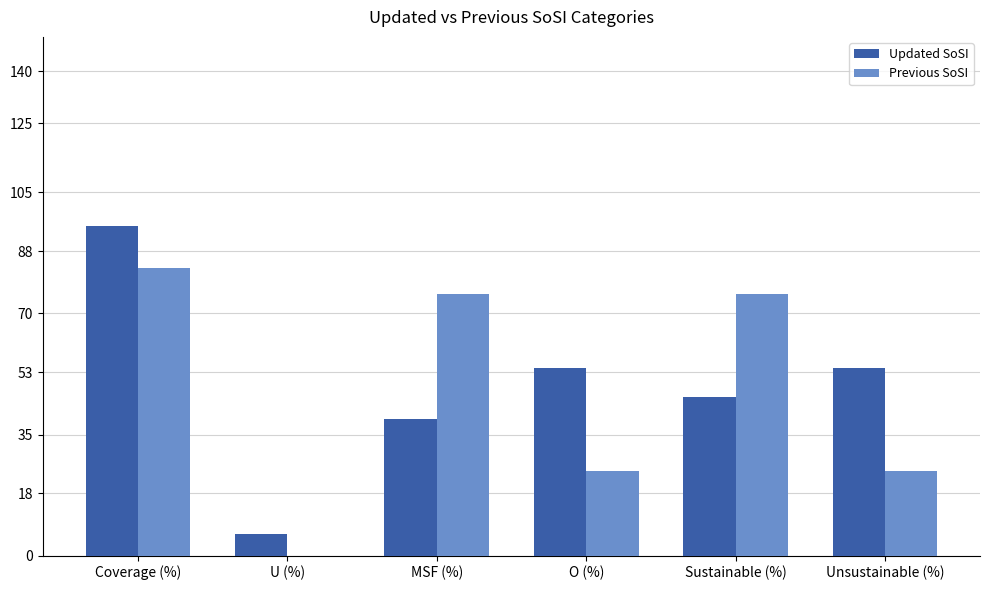

What is the sum of the Previous SoSI values at O (%) and Unsustainable (%)?

48.8